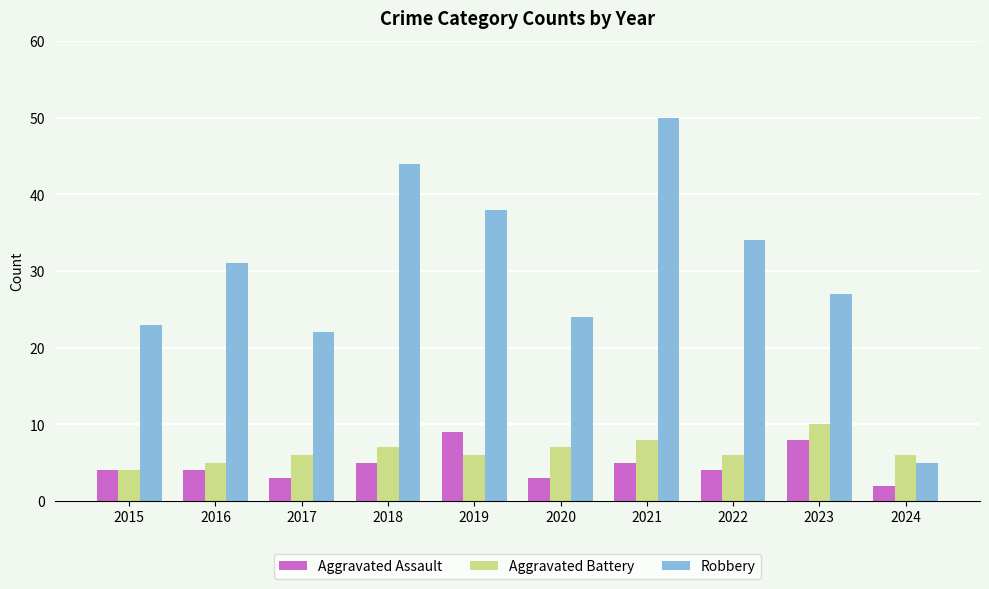

What is the spread (max minus min) of values at 2019?

32